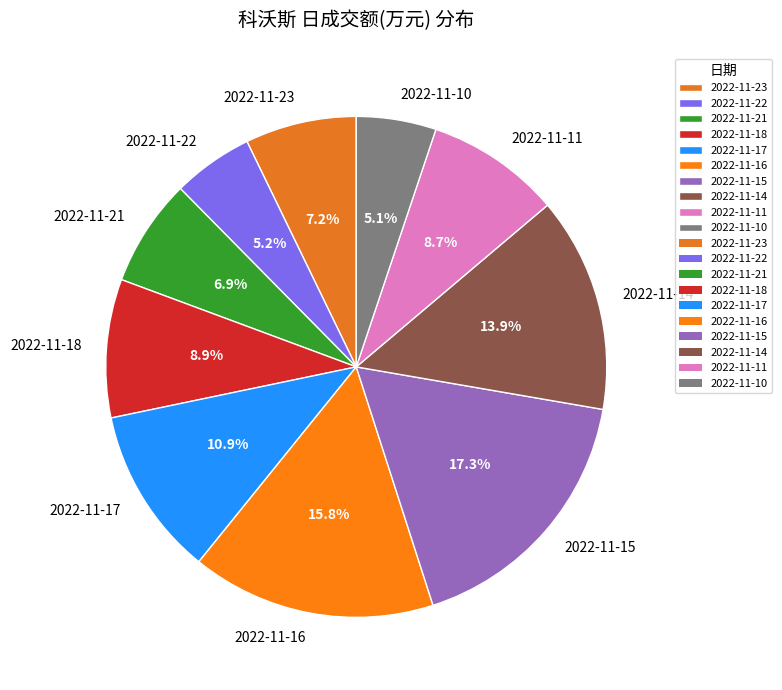

True or false: 2022-11-21 accounts for 7% of the total.

True